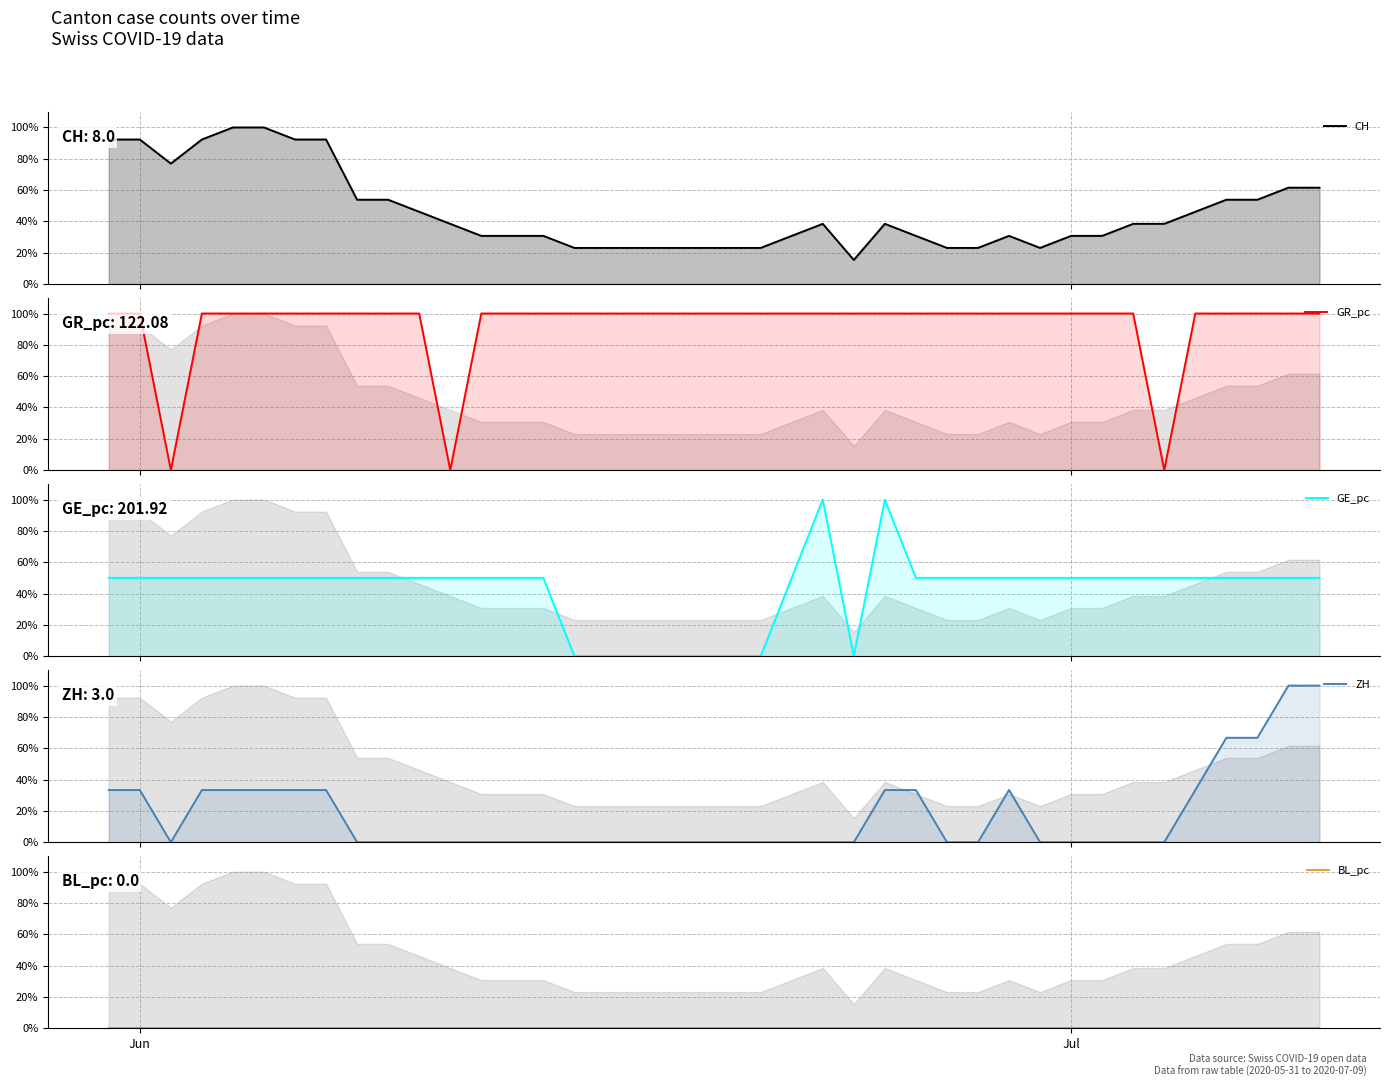

Which series has the widest spread of values?

GR_pc